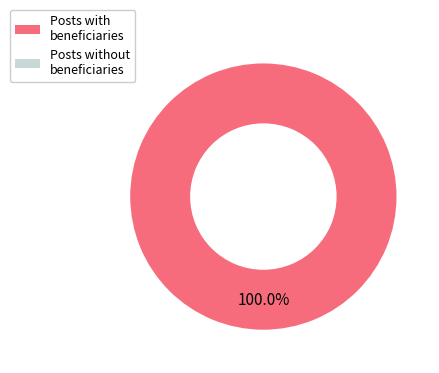

What portion of the pie excludes Y0?

100.0%